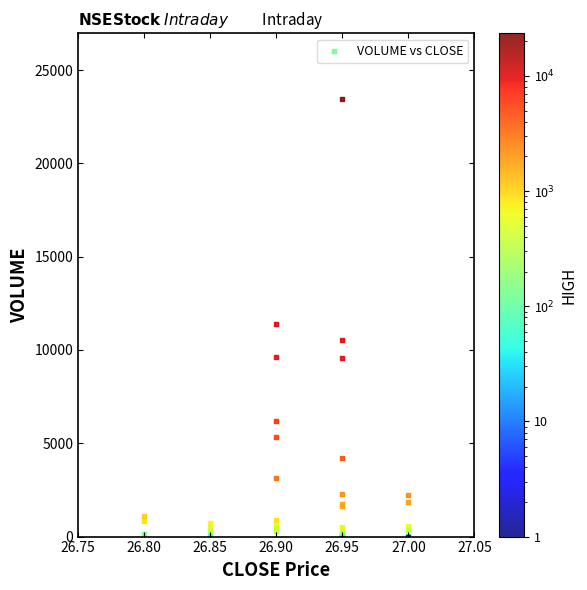

What Y value in the scatter plot is closest to 11724?

11411